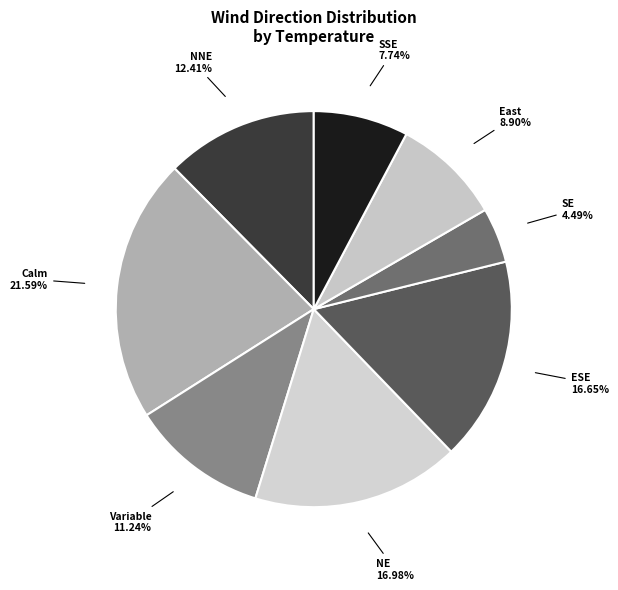

Is there any slice that represents more than half of the pie?

No